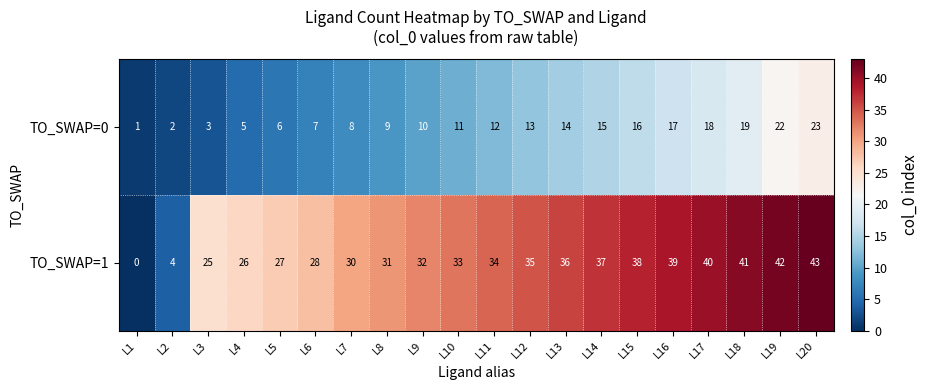

What is the difference between the second highest and minimum values in the TO_SWAP=0 series?

21